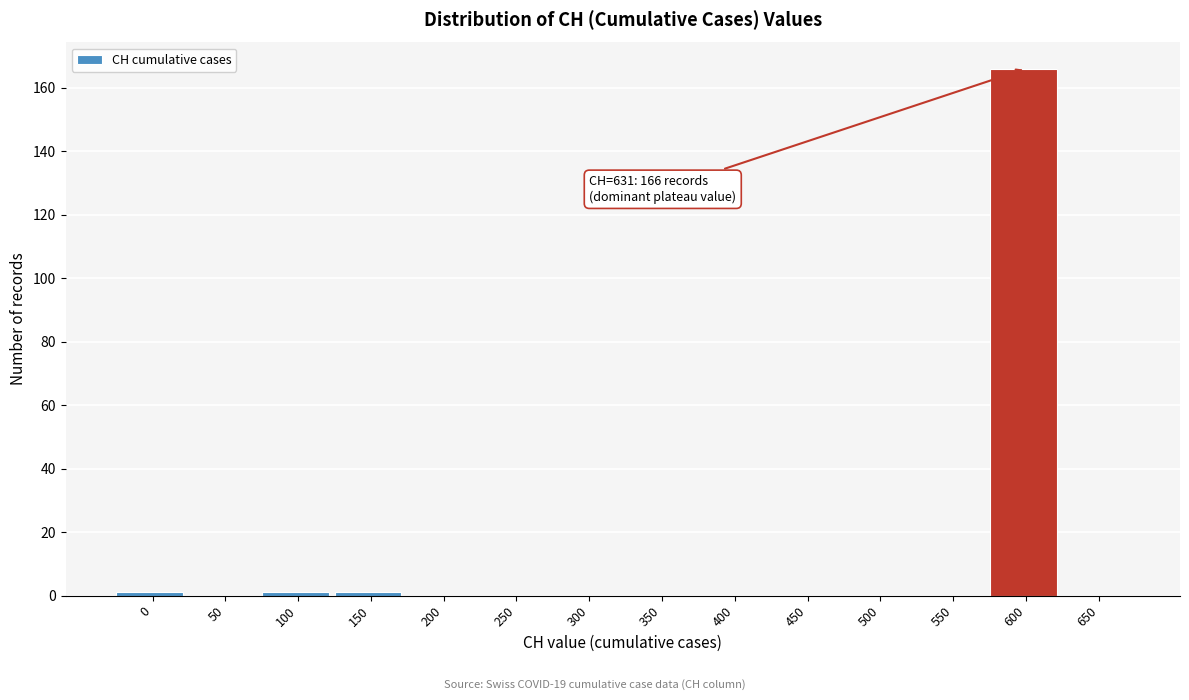

Reading left to right, extract all data points from this chart.

0=1	50=0	100=1	150=1	200=0	250=0	300=0	350=0	400=0	450=0	500=0	550=0	600=166	650=0